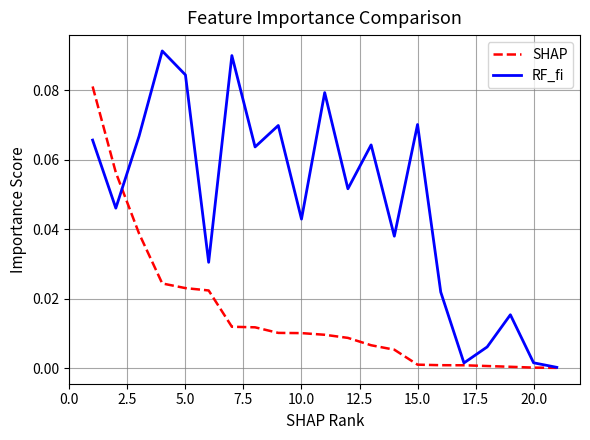

Which series has the largest total across all categories?

RF_fi